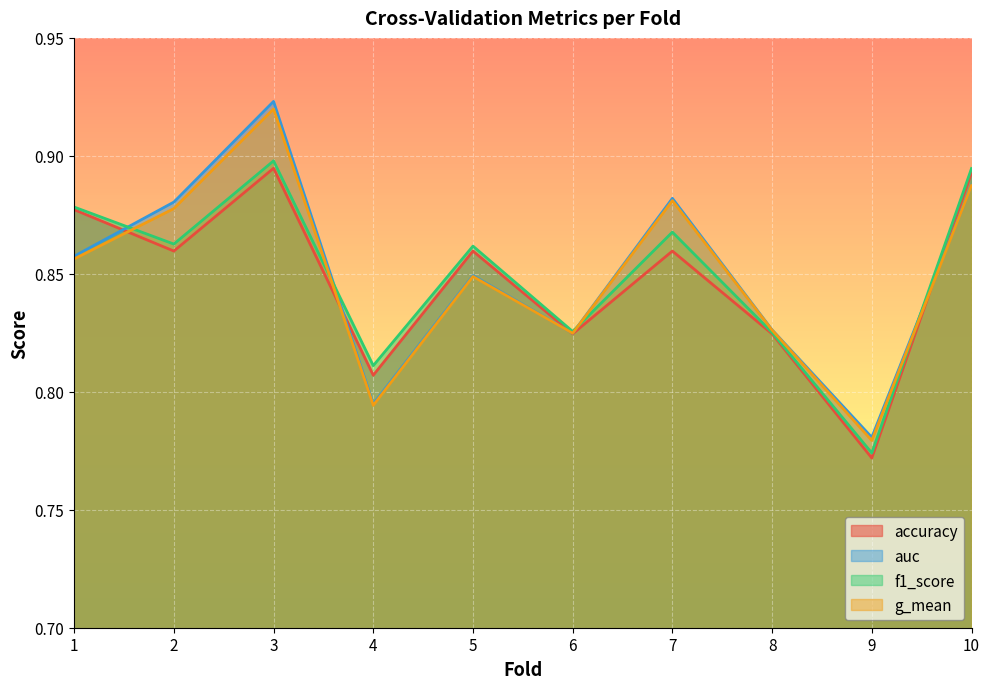

What is the difference between the maximum and minimum values in the f1_score series?

0.1